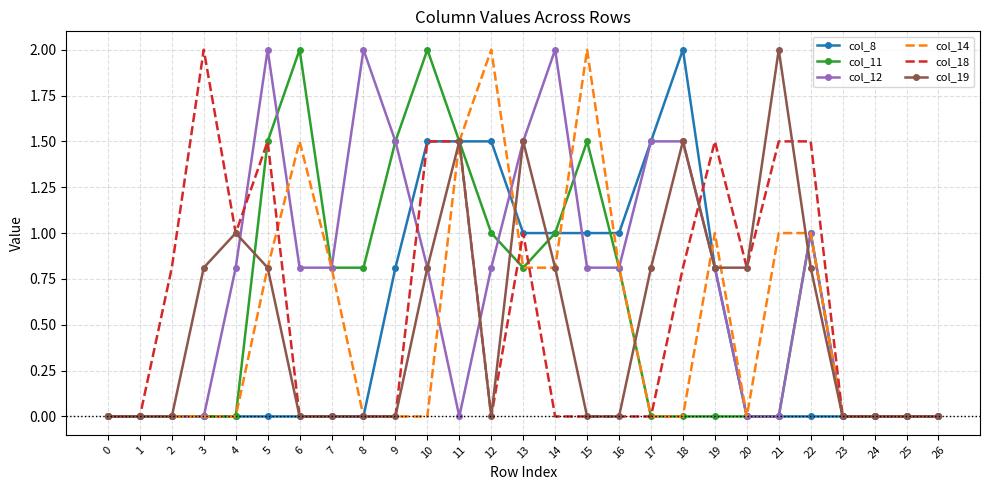

What is the total value across all series at 8?

2.8